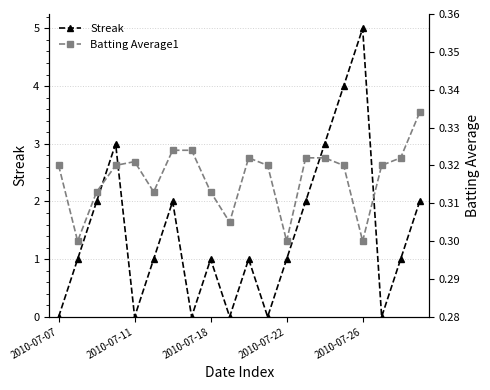

The Streak series shows 0 at 2010-07-11. True or false?

True